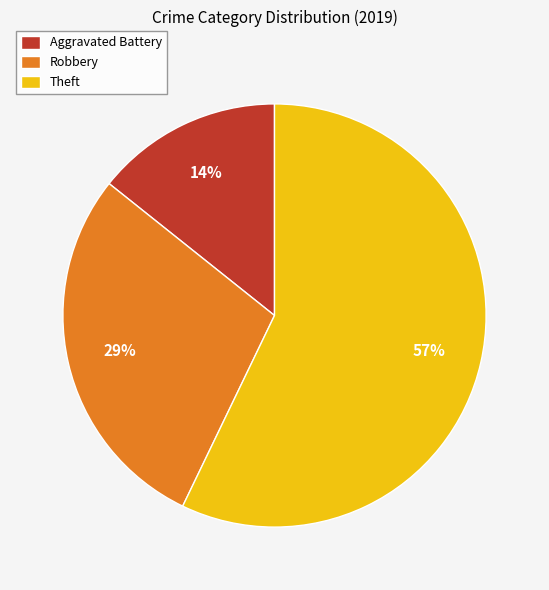

Which category has the smallest portion of the pie?

Aggravated Battery